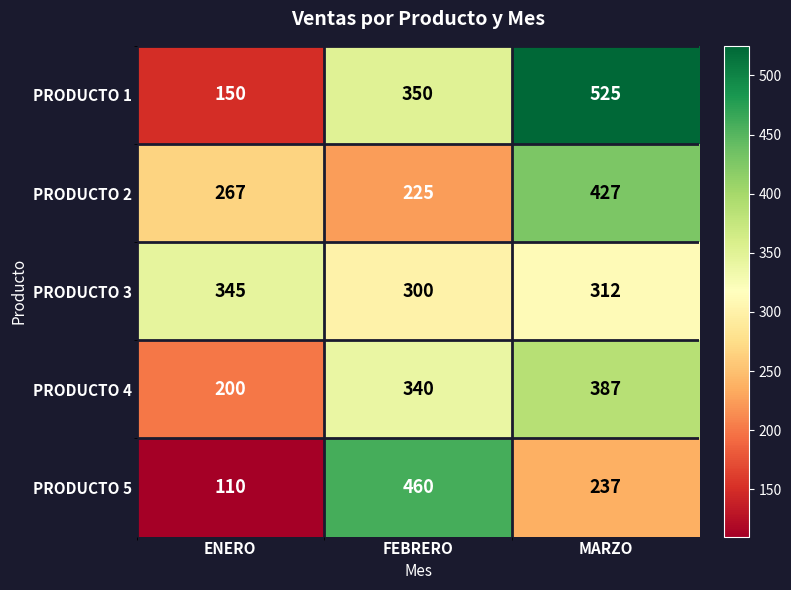

The PRODUCTO 3 series shows 104 at ENERO. True or false?

False